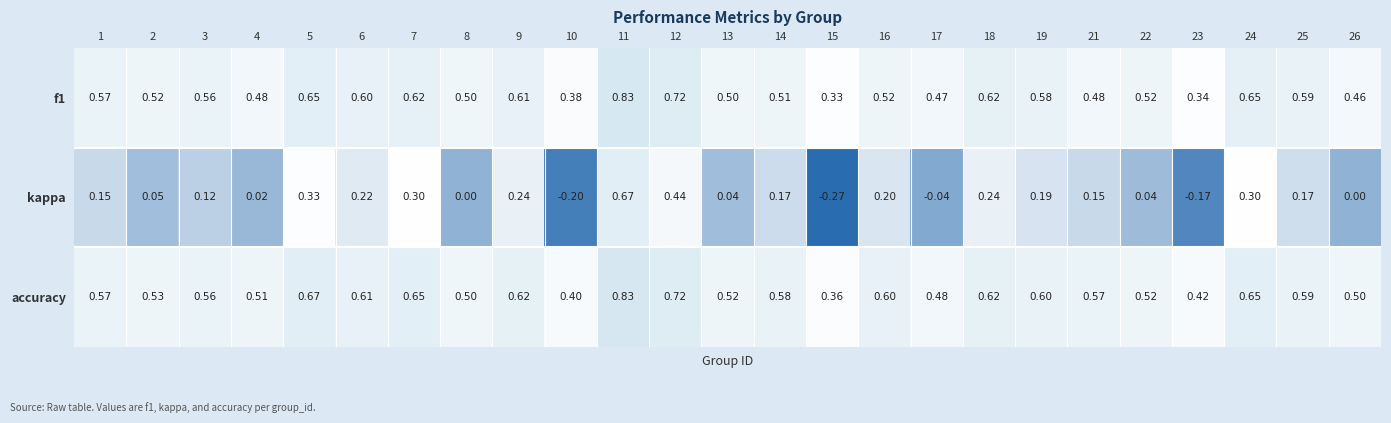

What is the total value across all series at 1?

1.3